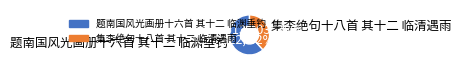

Which slice is the largest?

题南国风光画册十六首 其十二 临渊垂钓